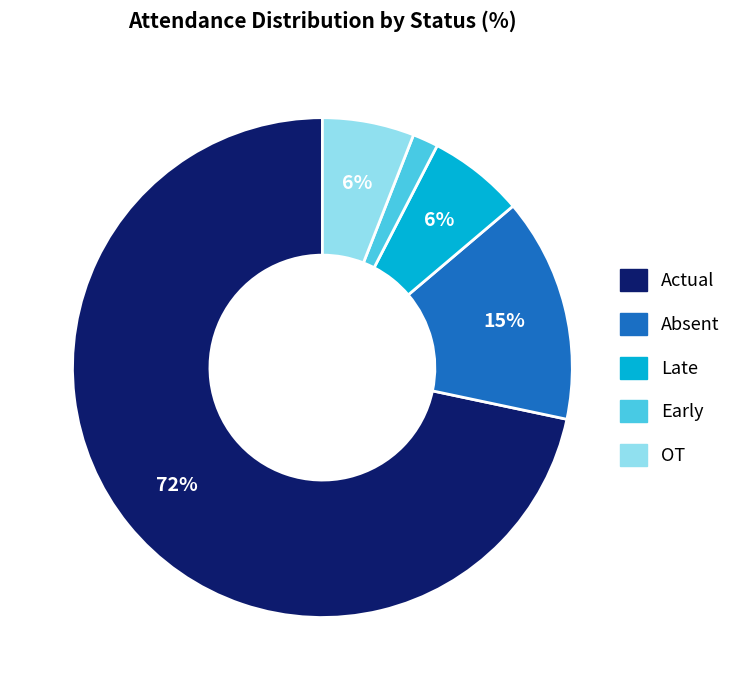

Count the number of slices in the pie.

5